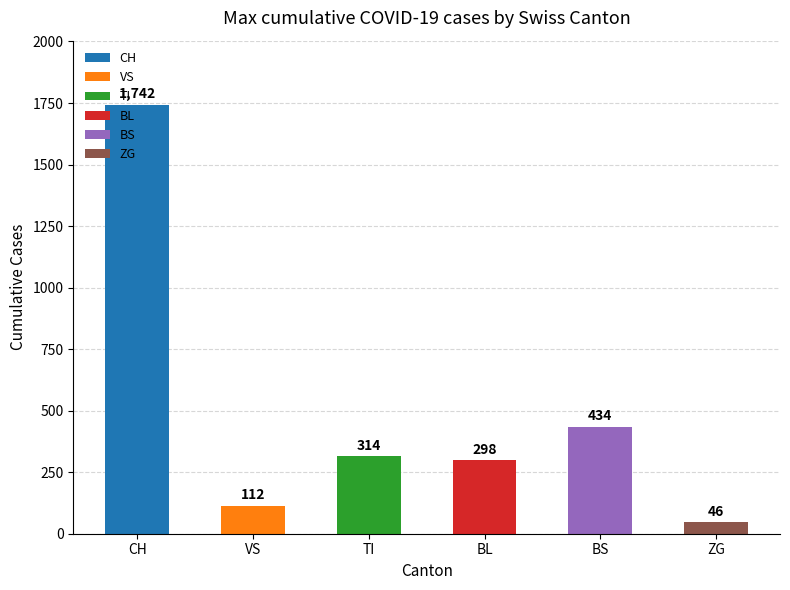

Which has a higher value, CH or BL?

CH